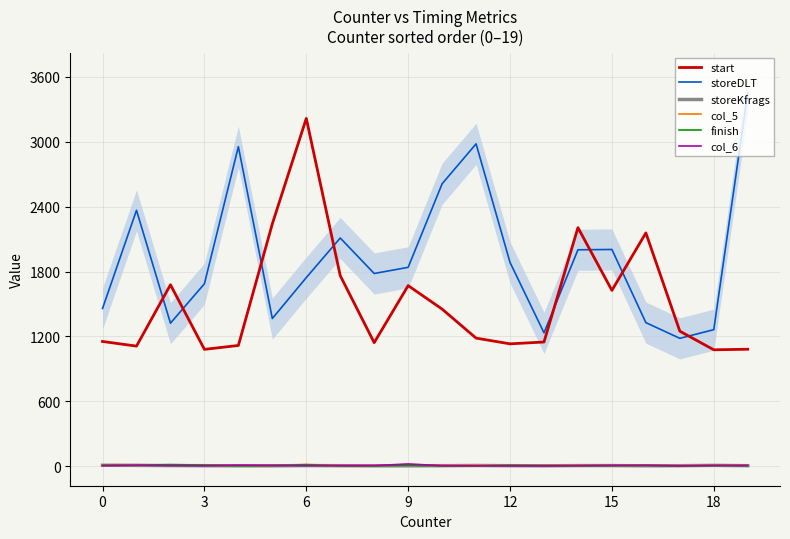

What is the total value across all series at 16?

3521